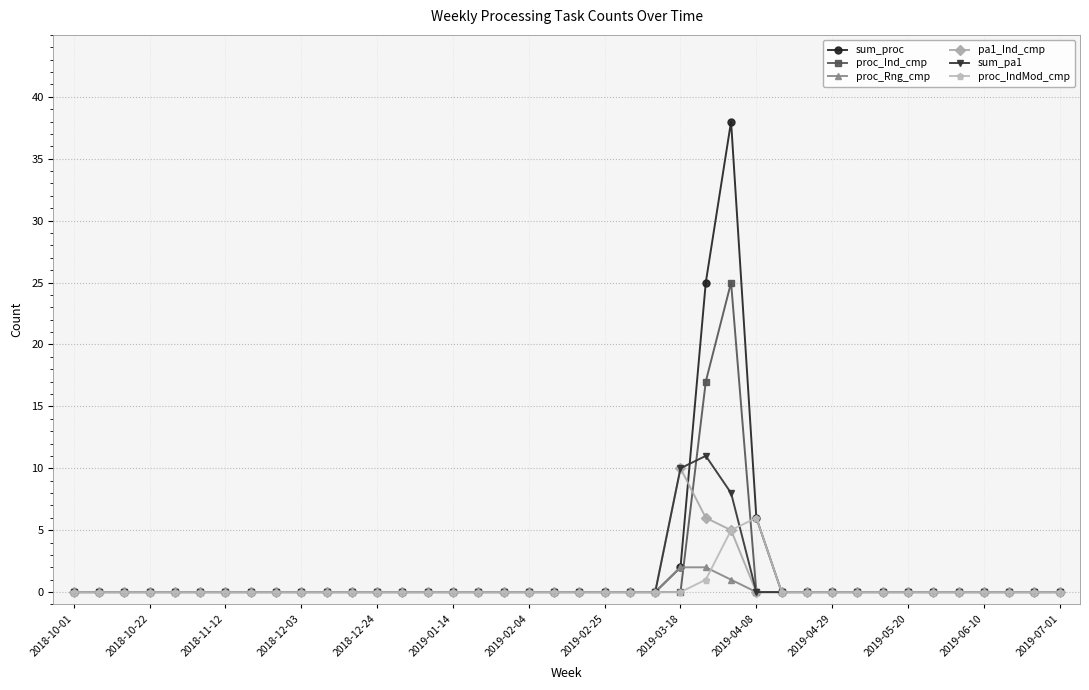

How many lines are shown in the chart?

6